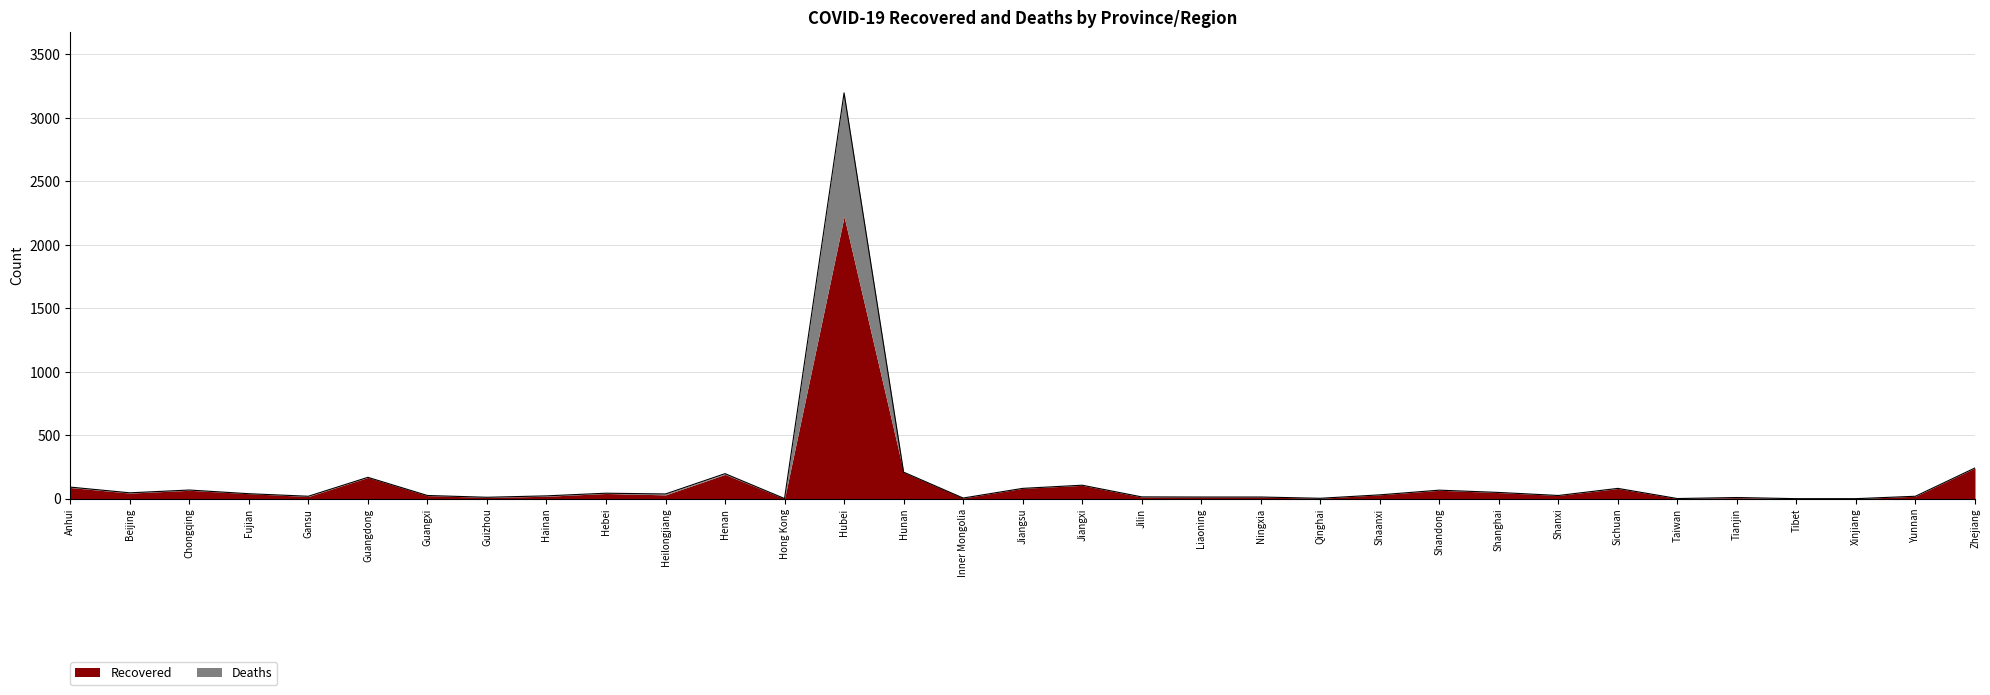

Rank the categories by value from highest to lowest.

Hubei, Zhejiang, Hunan, Henan, Guangdong, Jiangxi, Anhui, Jiangsu, Sichuan, Chongqing, Shandong, Shanghai, Beijing, Hebei, Fujian, Heilongjiang, Shaanxi, Guangxi, Shanxi, Hainan, Gansu, Yunnan, Jilin, Liaoning, Ningxia, Guizhou, Tianjin, Inner Mongolia, Qinghai, Hong Kong, Taiwan, Tibet, Xinjiang